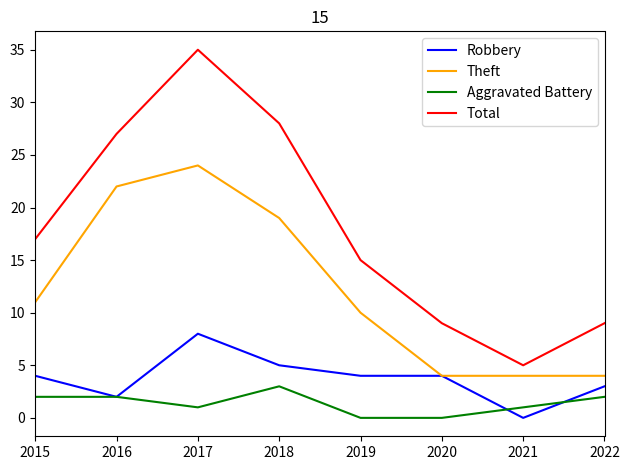

Is it true that Theft equals 11 at 2015?

True